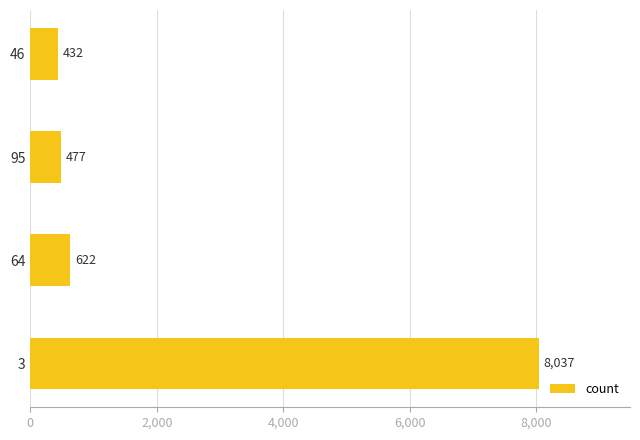

List the labels in order of value, largest first.

3, 64, 95, 46